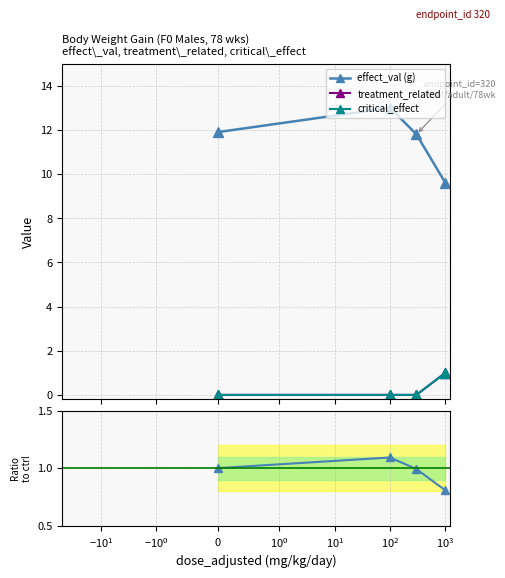

What is the approximate value of Ratio to control at $\mathdefault{-10^{1}}$?

1.0